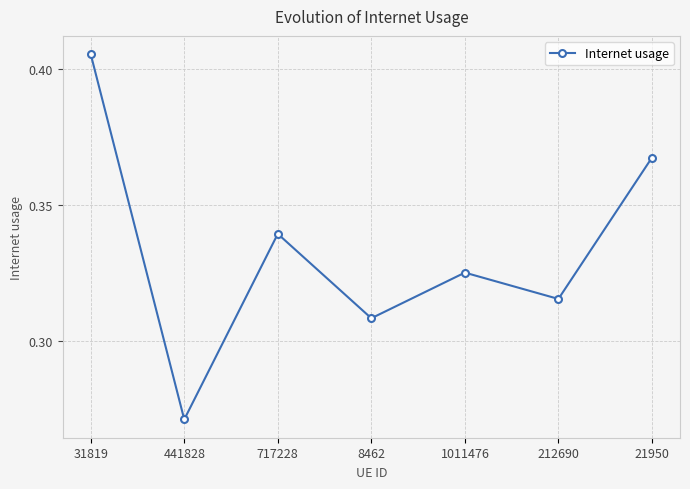

The value at 31819 is 0.2. True or false?

False